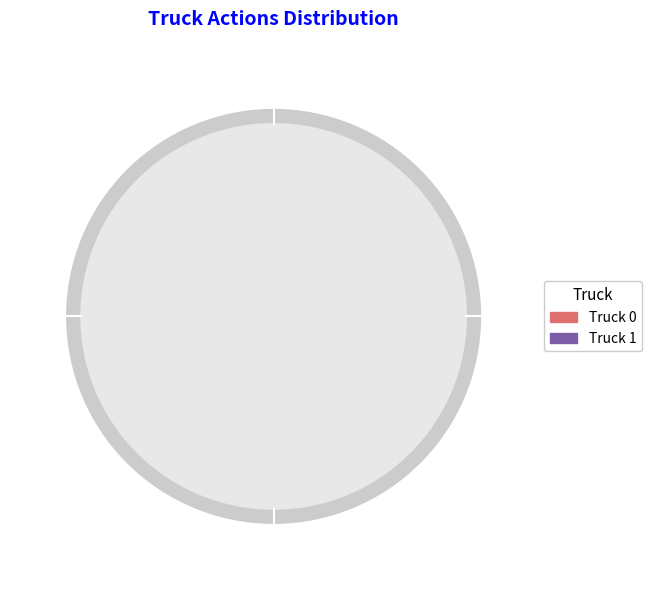

Which category has the biggest portion of the pie?

Truck 1